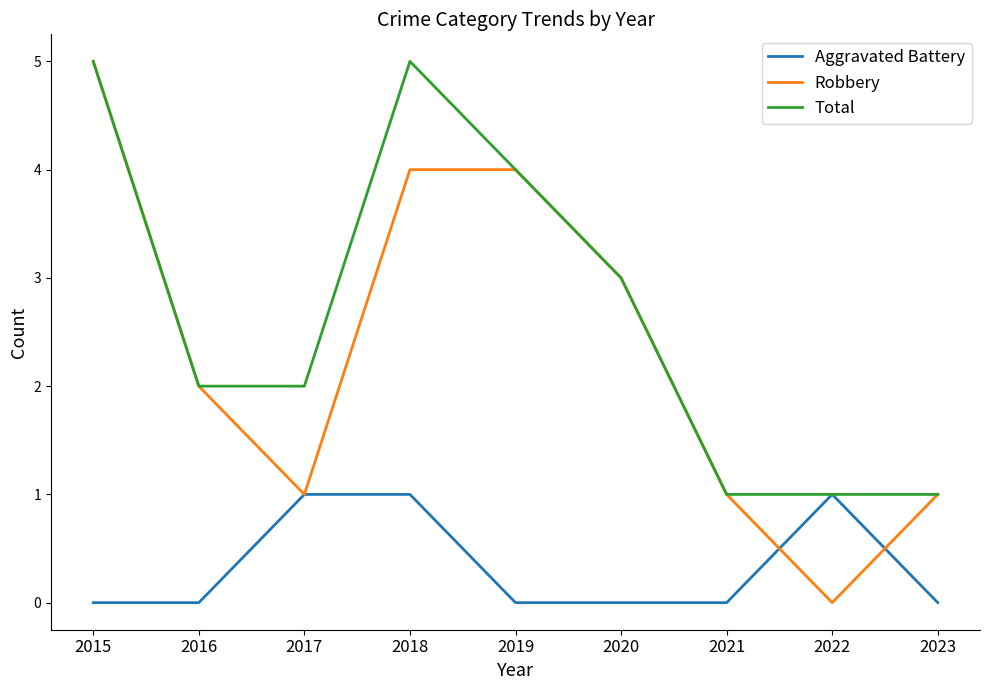

What is the difference between the maximum and minimum values in the Aggravated Battery series?

1